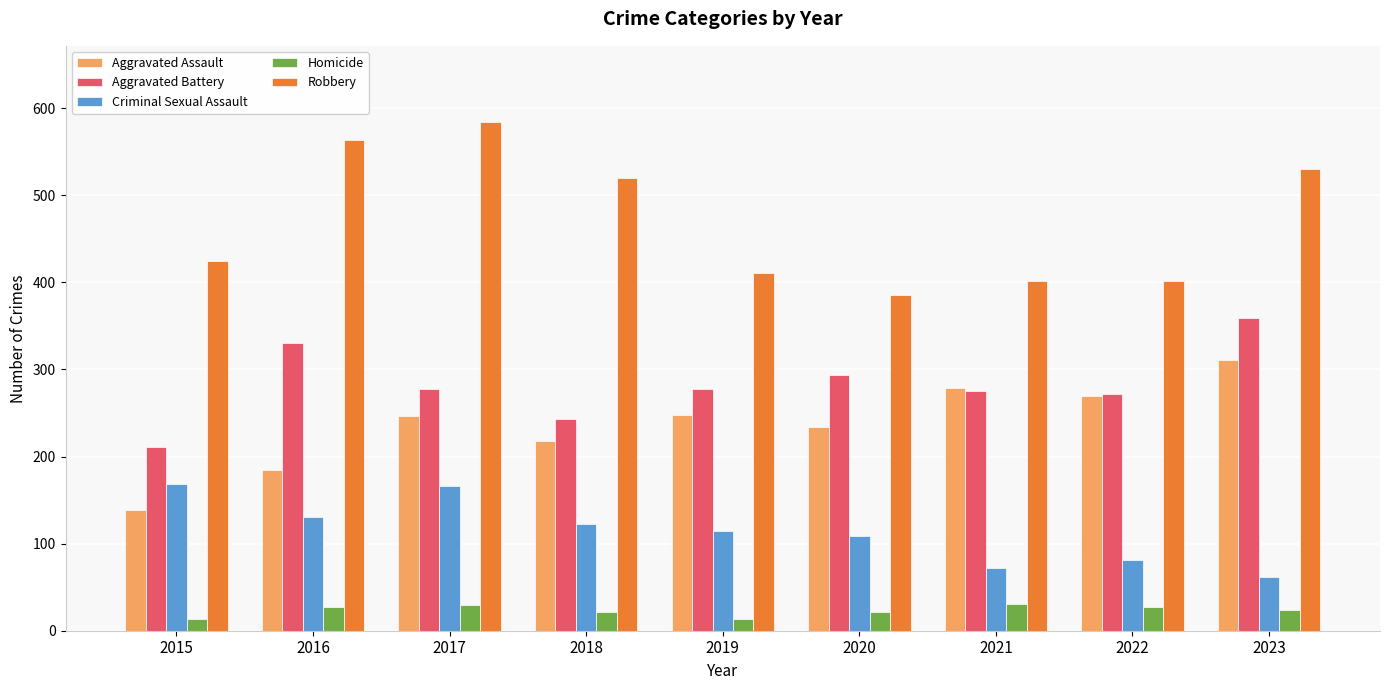

True or false: Homicide has a value of 27 at 2022.

True